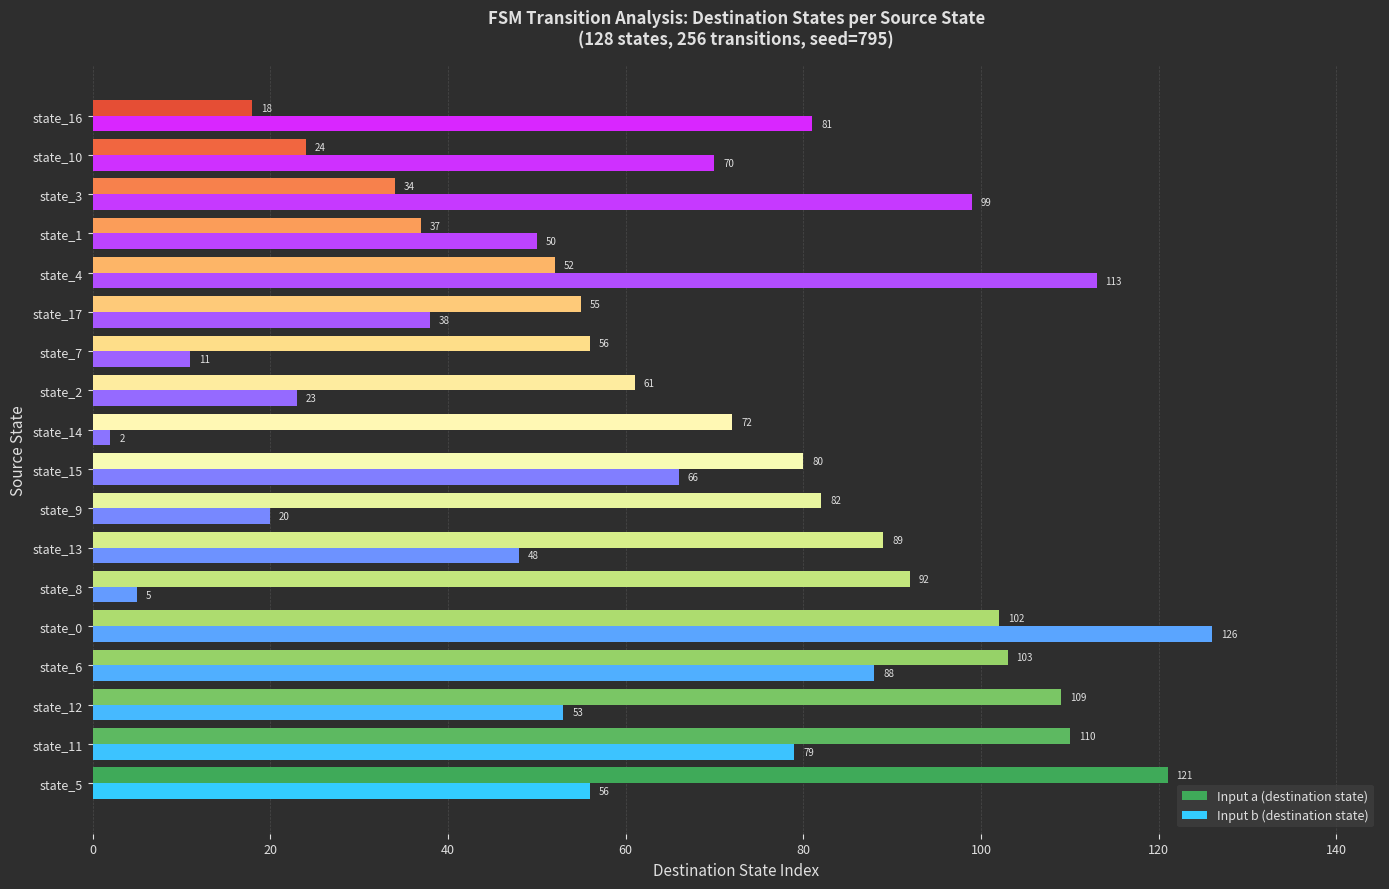

Which series has the largest range (max minus min)?

Input b (destination state)